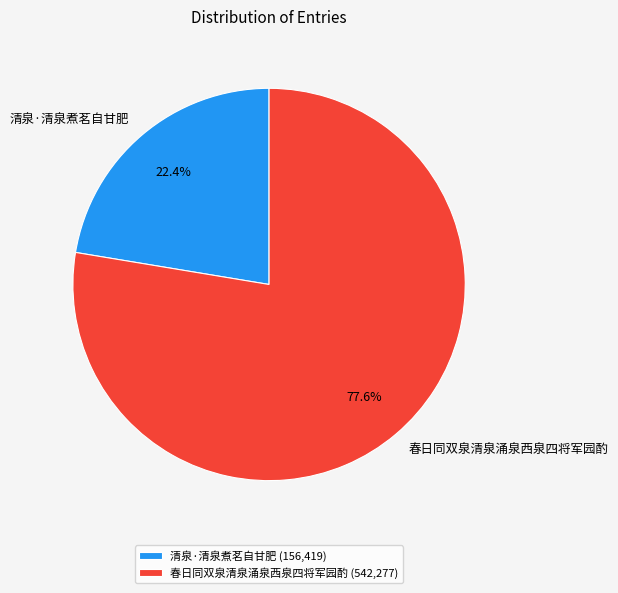

Does 清泉·清泉煮茗自甘肥 account for over 50% of the chart?

No